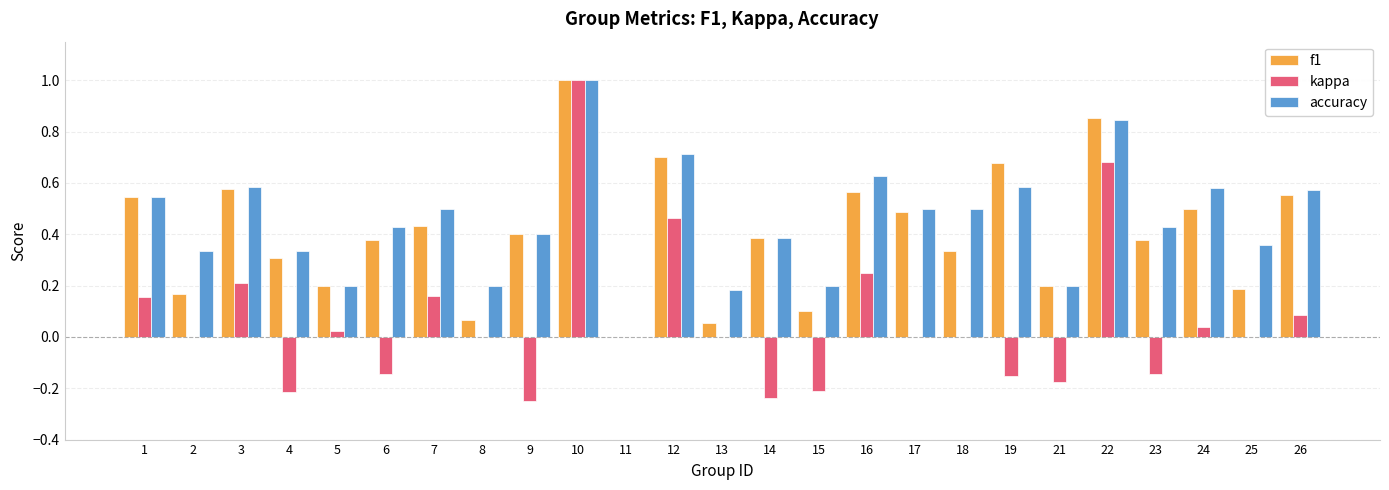

What is the sum of all accuracy values?

11.2